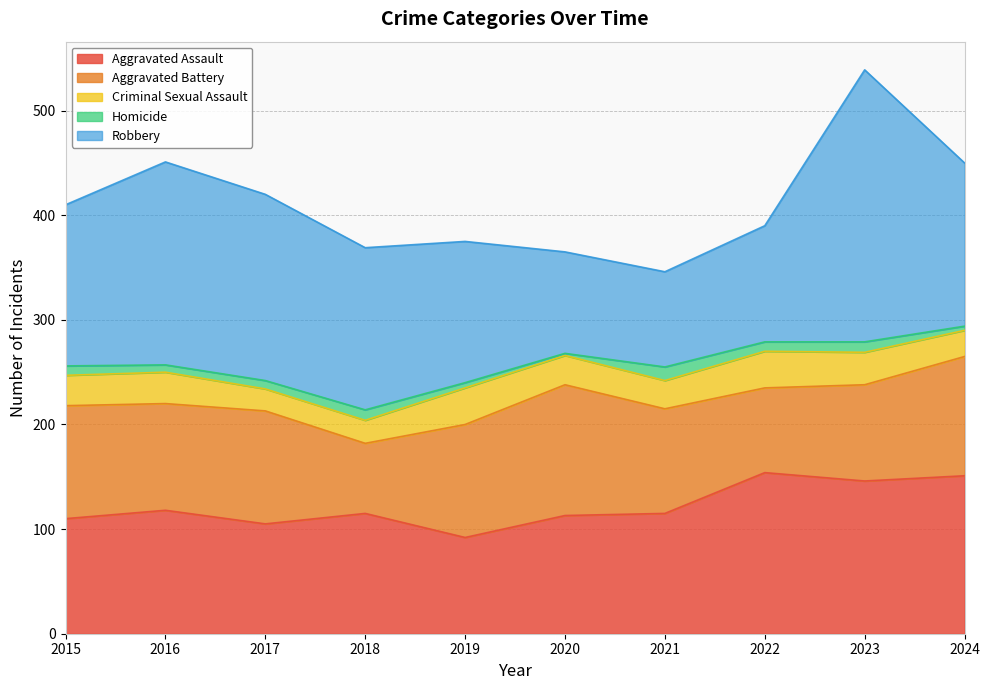

Reading left to right, what are all the values shown in this chart?

Aggravated Assault: 110	118	105	115	92	113	115	154	146	151
Aggravated Battery: 108	102	108	67	108	125	100	81	92	114
Criminal Sexual Assault: 29	30	21	22	35	28	27	35	31	25
Homicide: 9	7	8	10	5	2	13	9	10	4
Robbery: 154	194	178	155	135	97	91	111	260	156